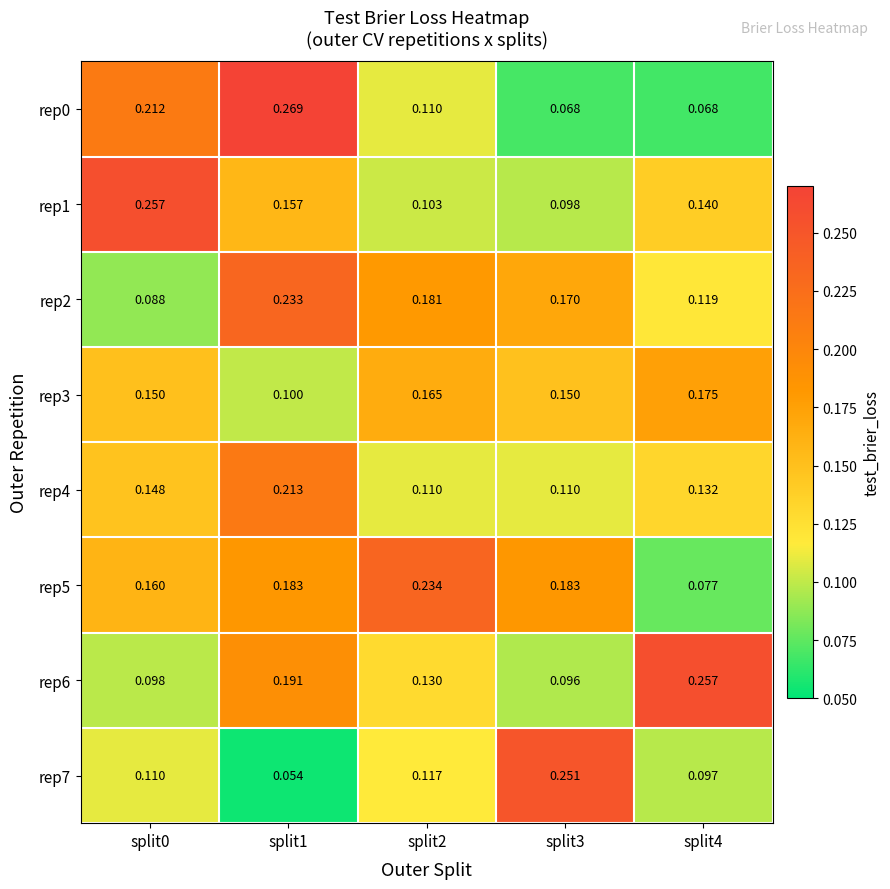

Which series changed the most between split2 and split3?

rep7